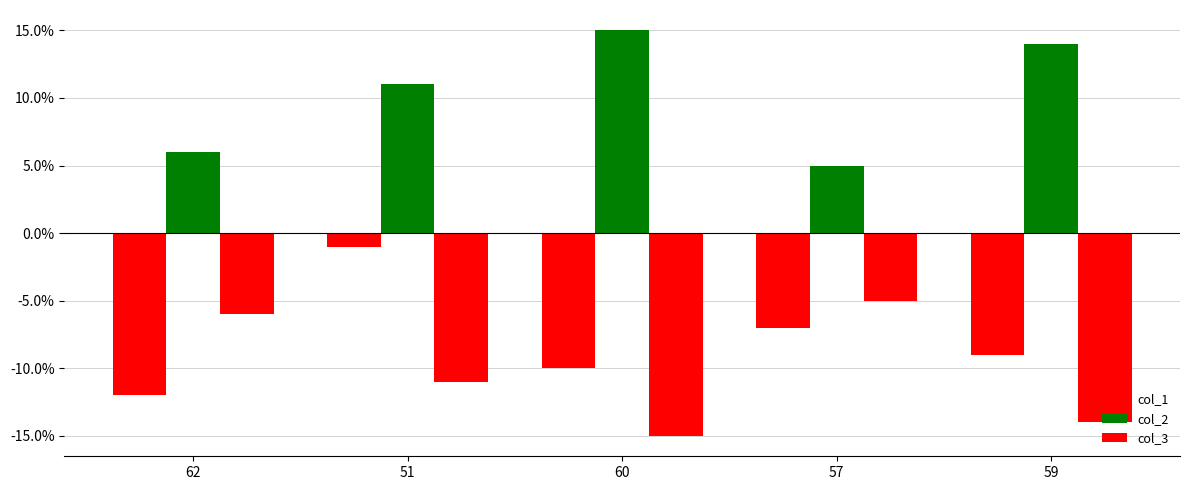

How many categories are shown in the chart?

5